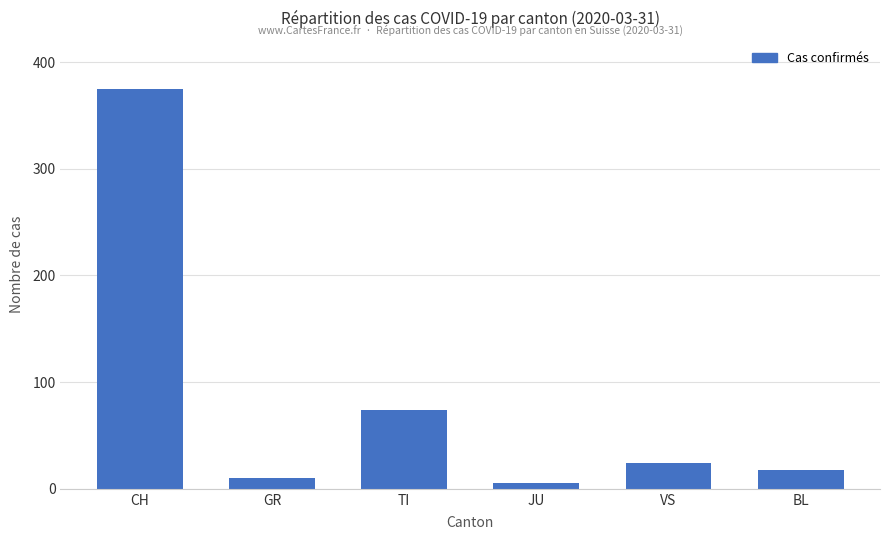

What is the minimum value shown in the chart?

5